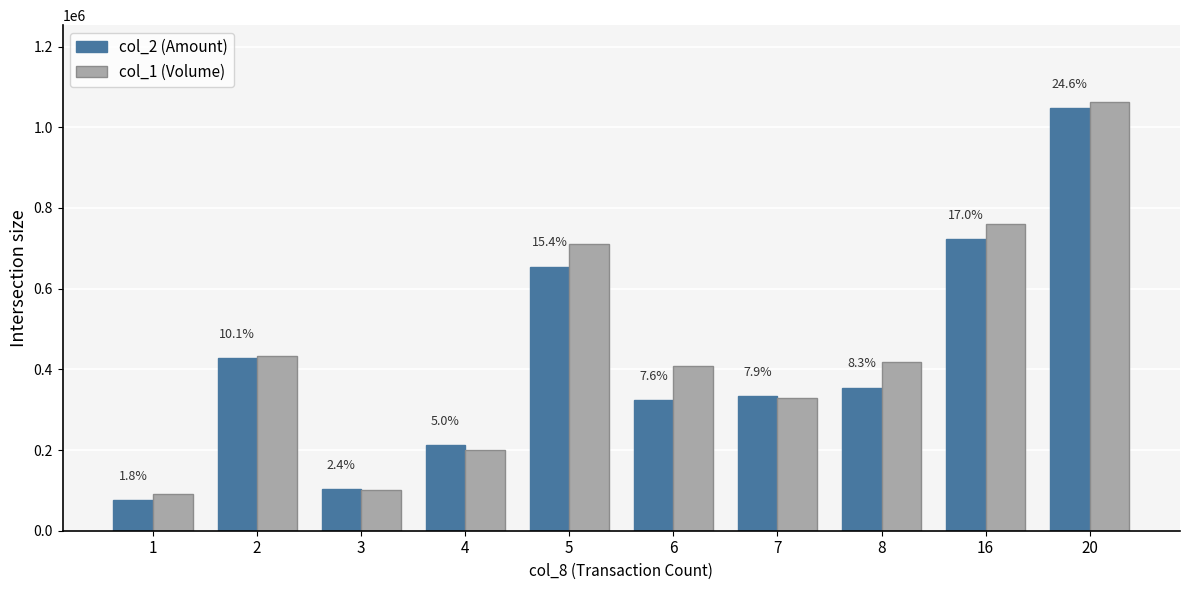

Is it true that col_2 (Amount) equals 428810 at 2?

True